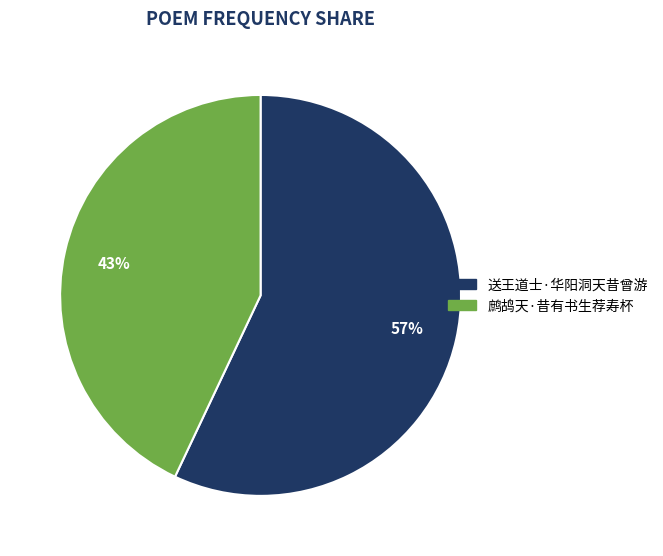

How many slices are in this pie chart?

2